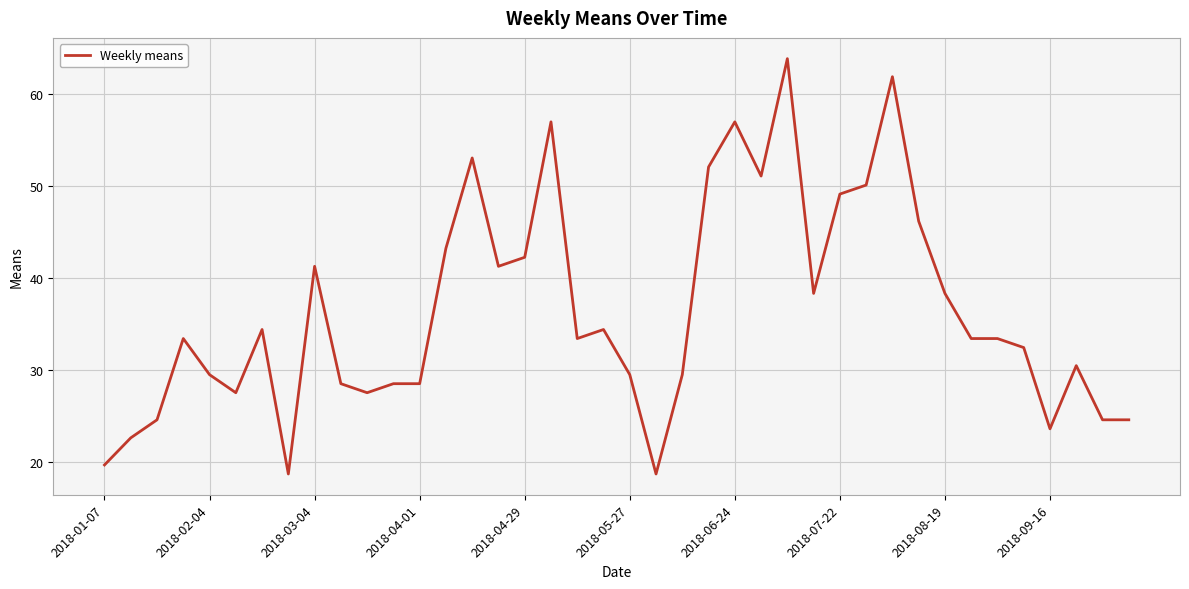

What is the difference between the maximum and minimum values?

45.2